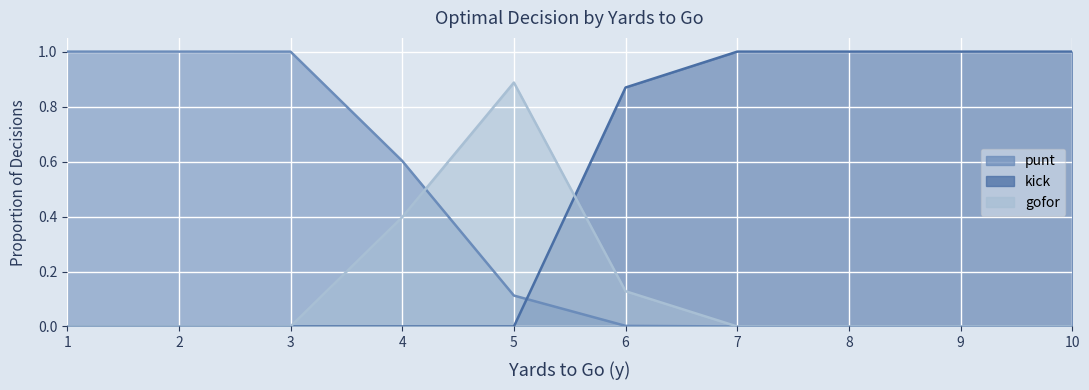

List the labels in order of kick value, smallest first.

1, 2, 3, 4, 5, 6, 7, 8, 9, 10